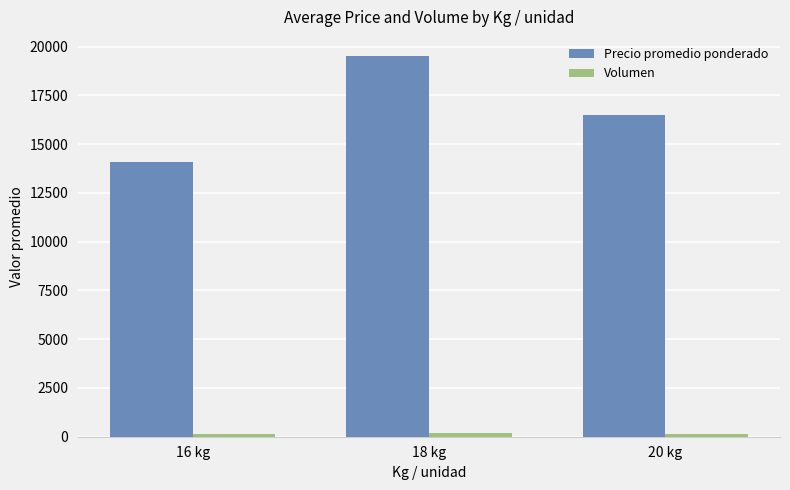

What is the label of the 2nd bar from the right?

18 kg